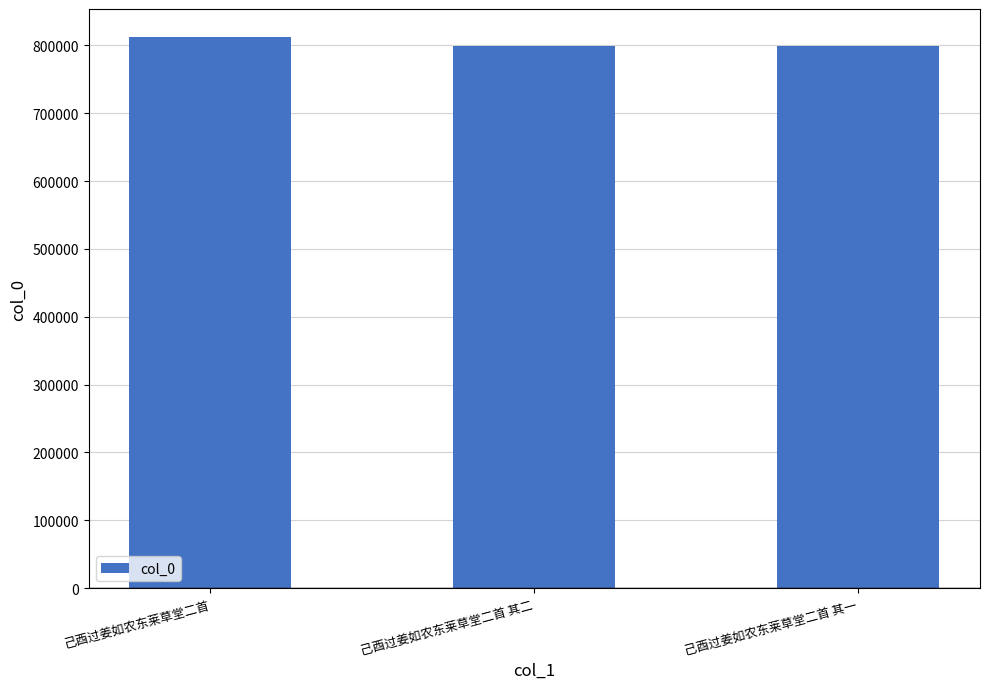

What is the smallest value displayed?

799570